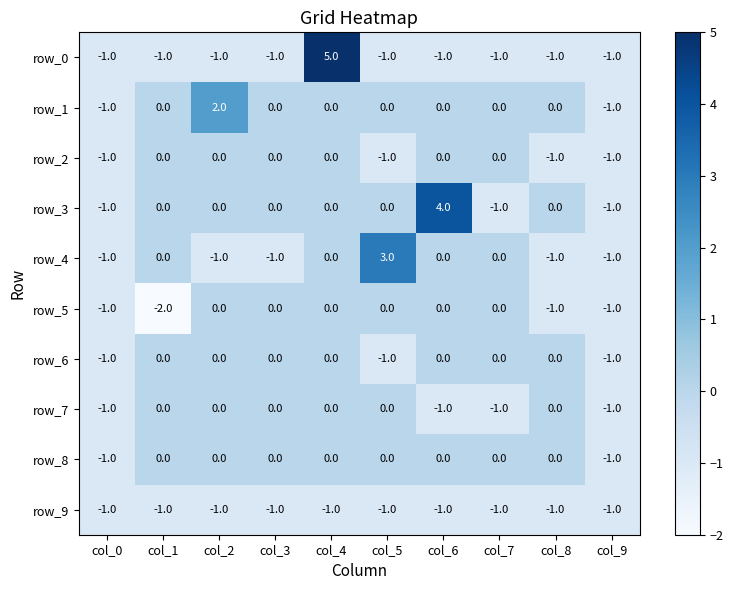

Which series has the widest spread of values?

row_0